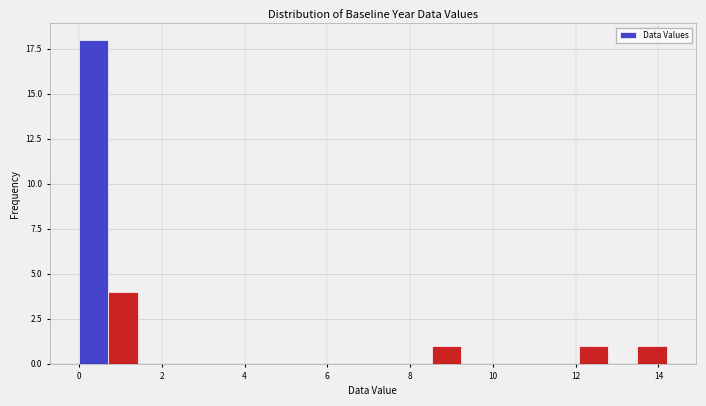

Around what value on the x-axis is the tallest bar? Give the approximate position of its centre, as read against the axis.

0.4